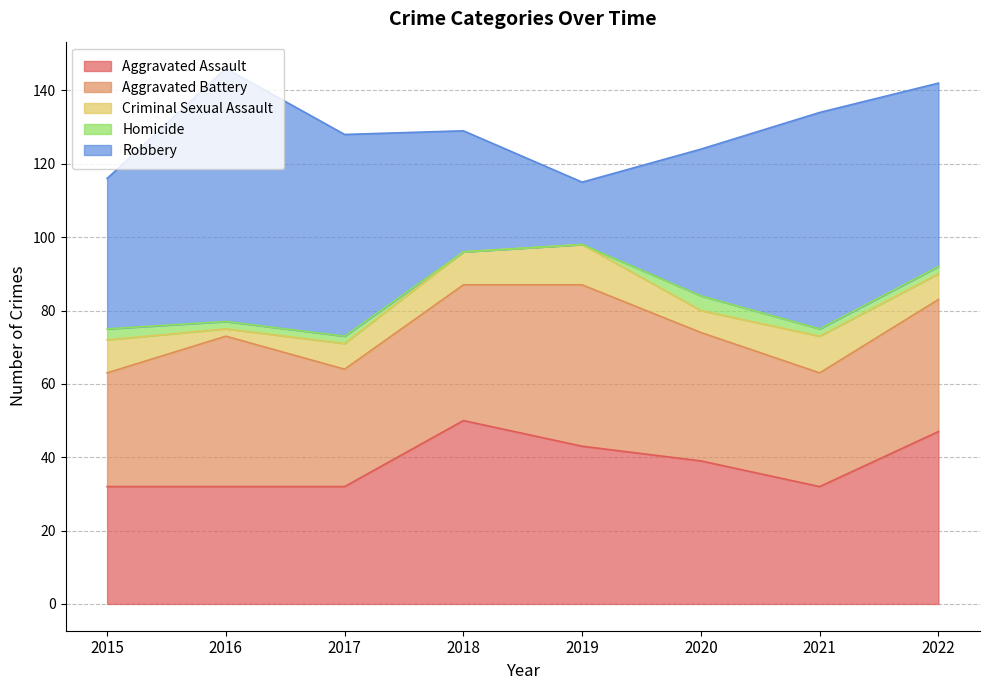

How many values in the Homicide series exceed 2?

2